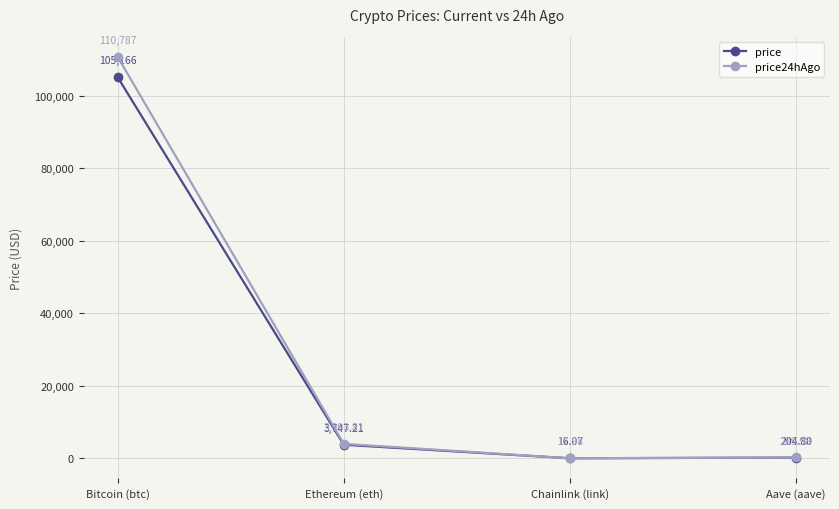

What is the total value across all series at Ethereum (eth)?

7741.0